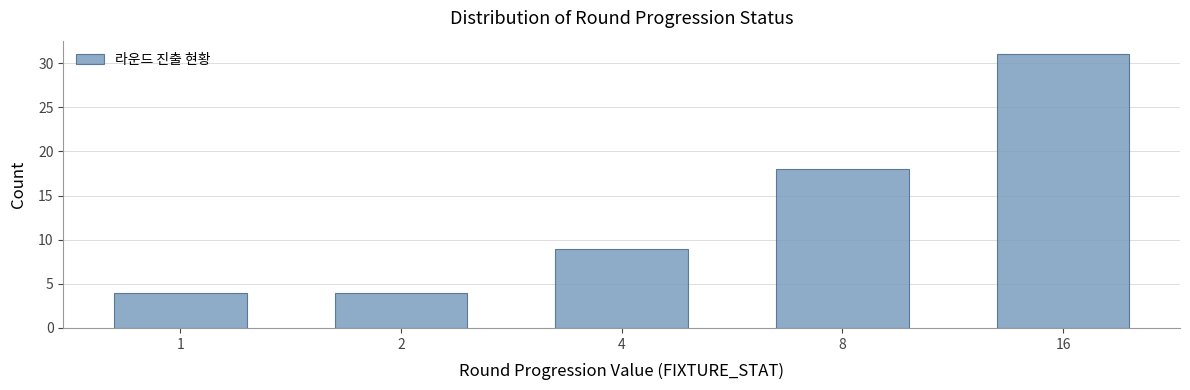

Reading left to right, transcribe all the data shown in this chart.

1=4	2=4	4=9	8=18	16=31